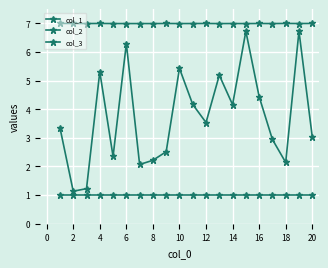

What is the maximum value shown in the chart?

7.0